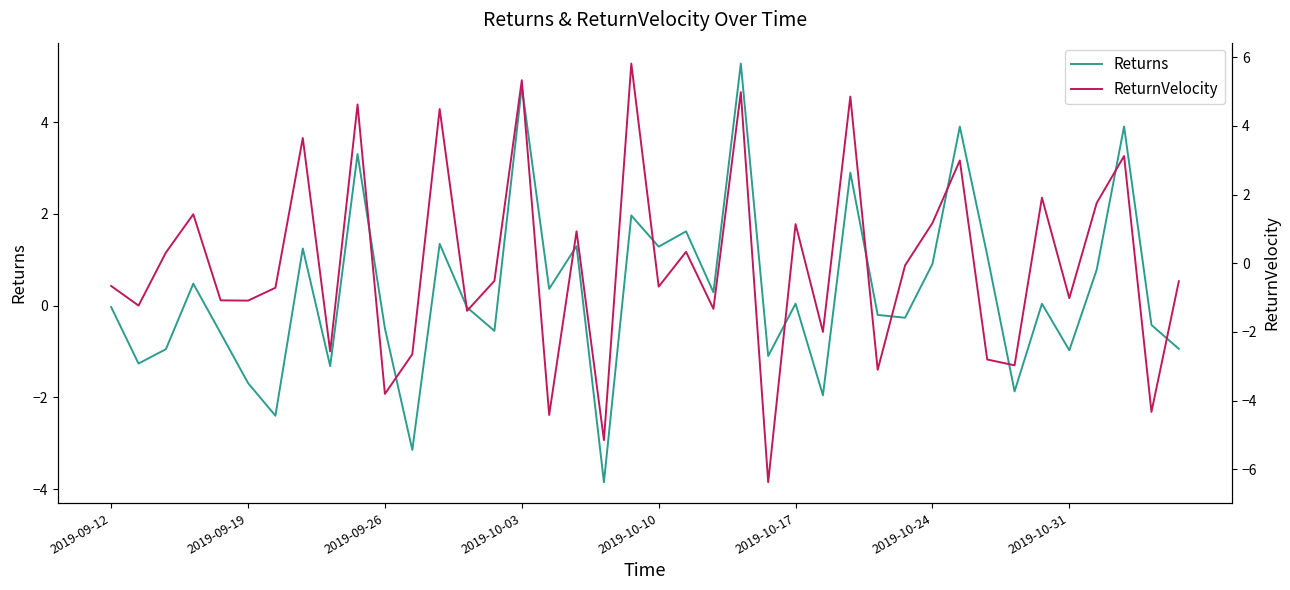

At which label is ReturnVelocity closest to 0?

29